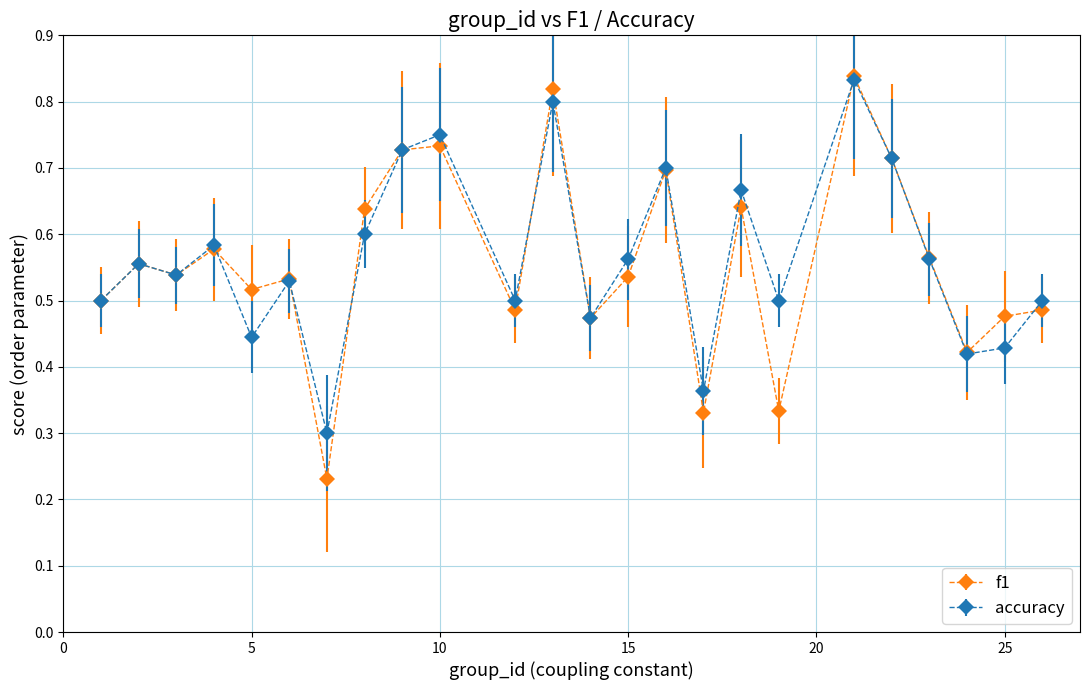

At how many categories does at least one series exceed 0?

24